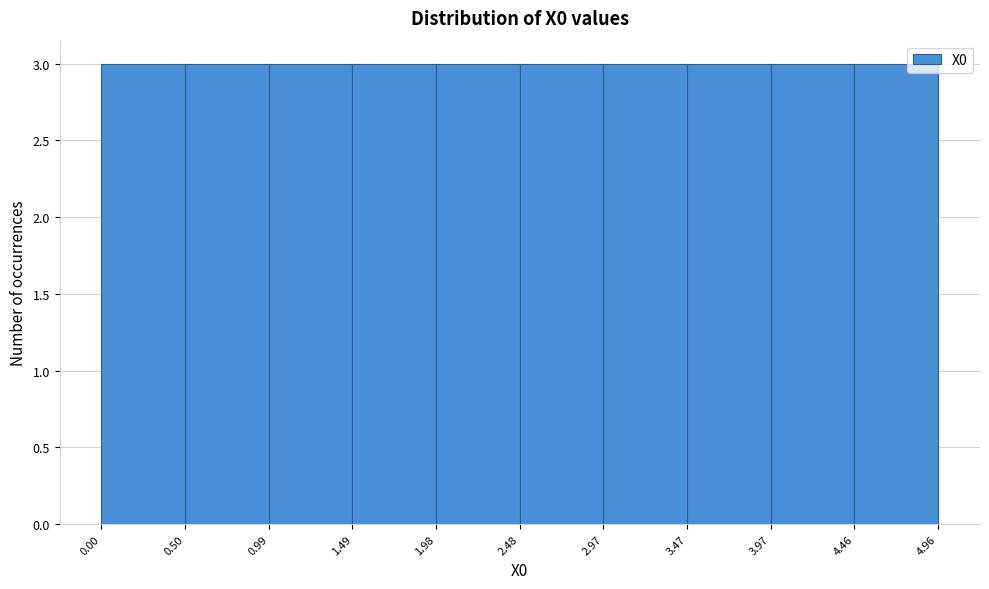

Reading left to right, transcribe this chart: for each bar, give the range it covers on the x-axis and its height. The values are not printed on the chart, so give them approximately, as read against the axis.

0.00 to 0.50: 3
0.50 to 0.99: 3
0.99 to 1.49: 3
1.49 to 1.98: 3
1.98 to 2.48: 3
2.48 to 2.97: 3
2.97 to 3.47: 3
3.47 to 3.97: 3
3.97 to 4.46: 3
4.46 to 4.96: 3